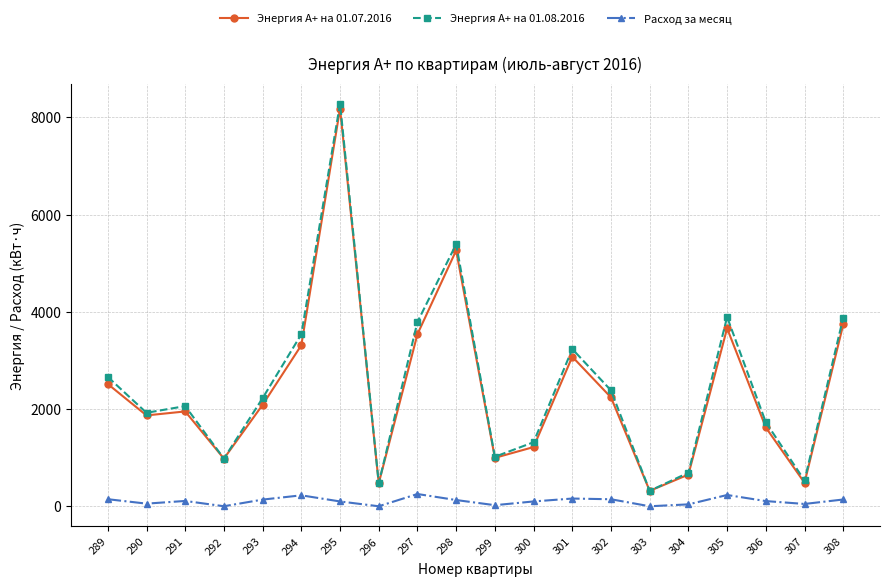

True or false: Энергия A+ на 01.07.2016 has more than 0 interior local peaks.

True